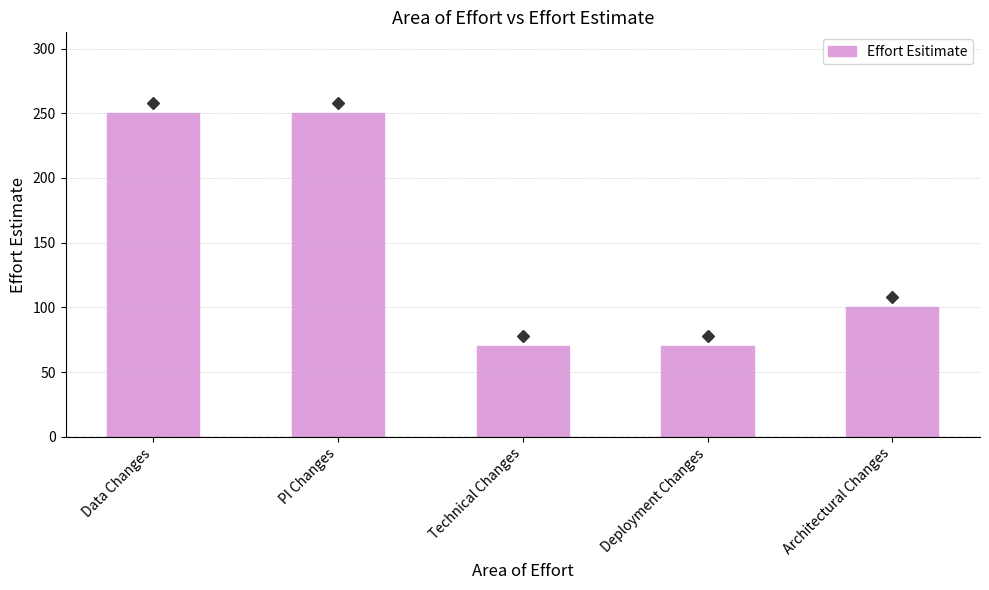

Approximately how many times larger is the value at Technical Changes compared to PI Changes?

0.3